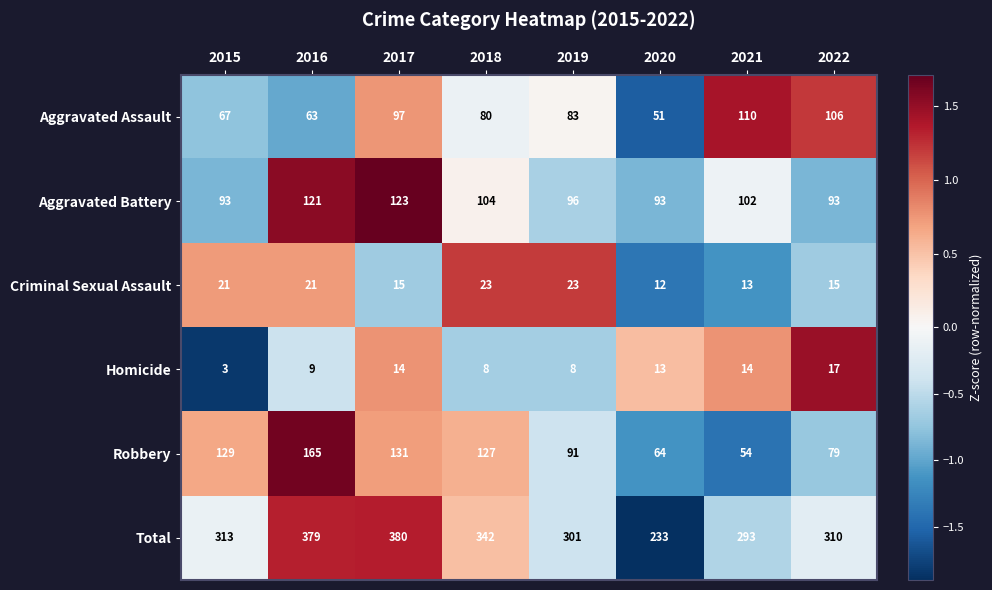

Which category has the lowest value in the Total series?

2020